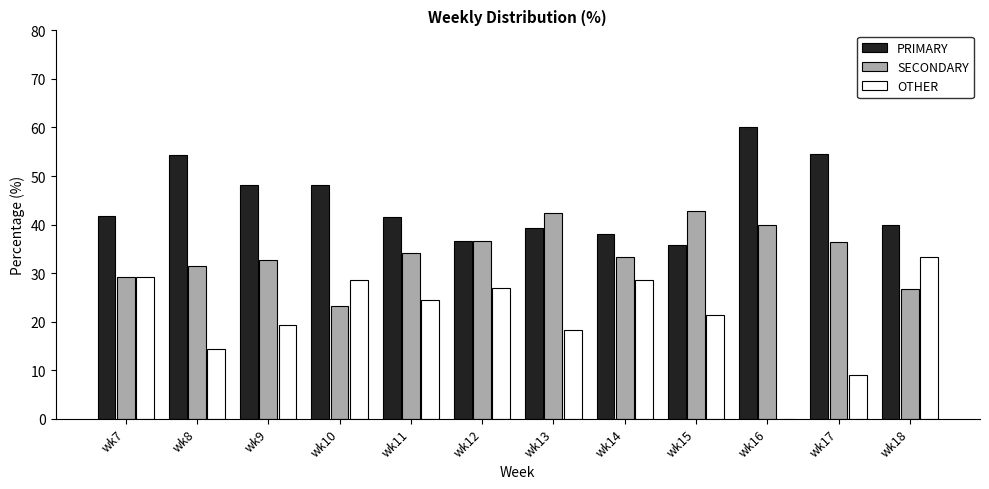

What is the approximate value of SECONDARY at wk17?

36.4